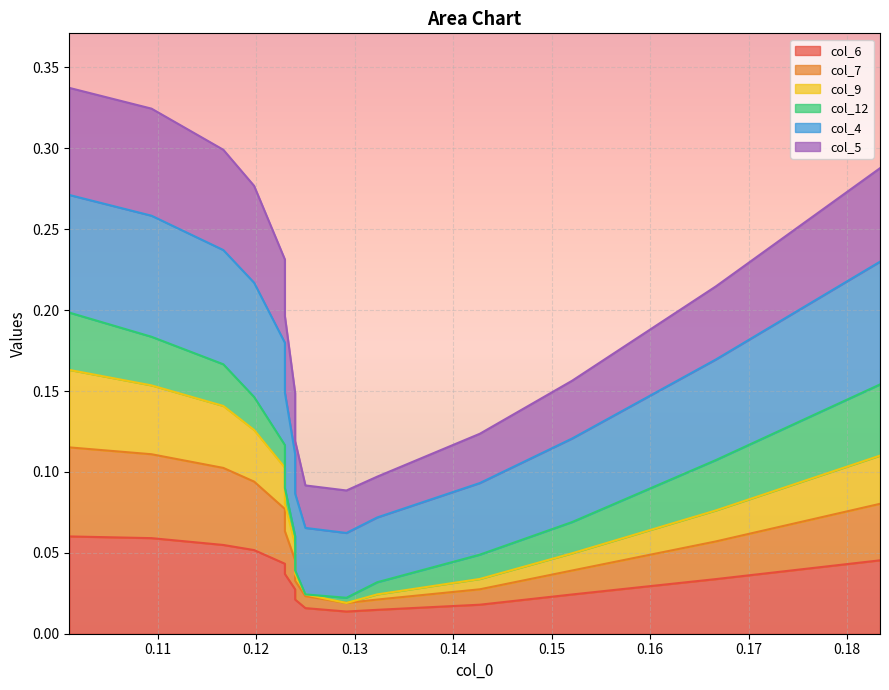

True or false: col_4 and col_9 intersect in this chart.

False